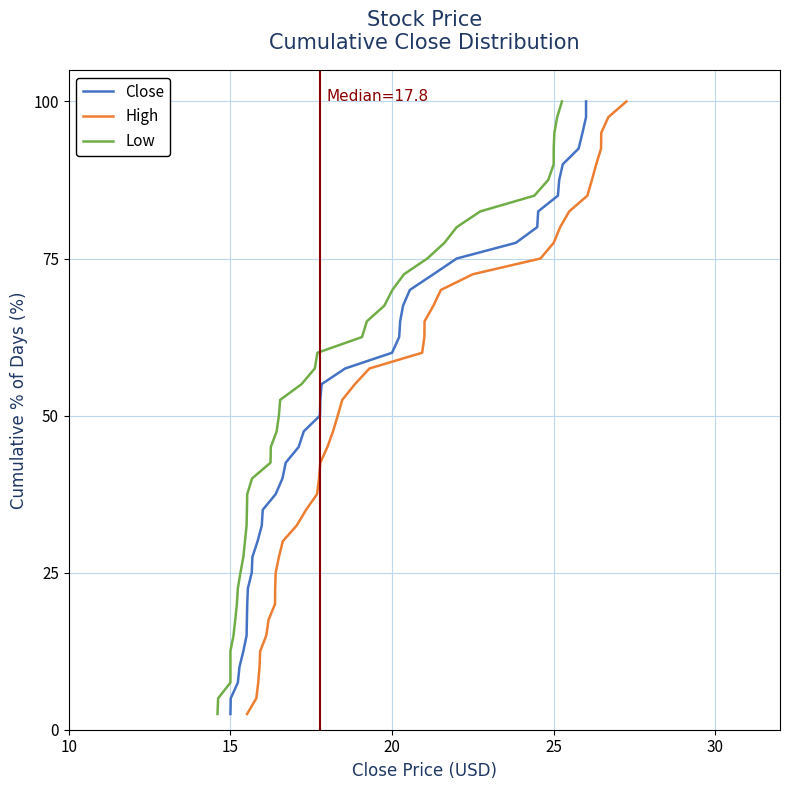

True or false: Close has more than 0 points higher than both neighbors.

False